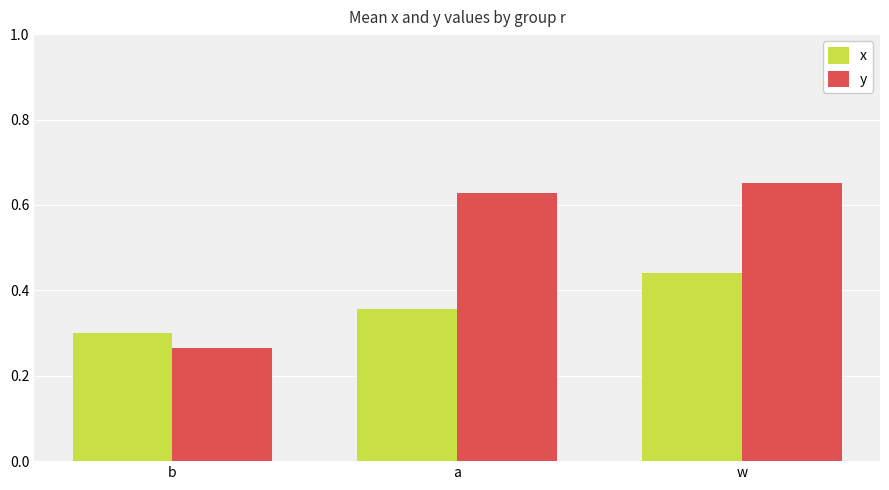

At which label is x closest to 0?

b